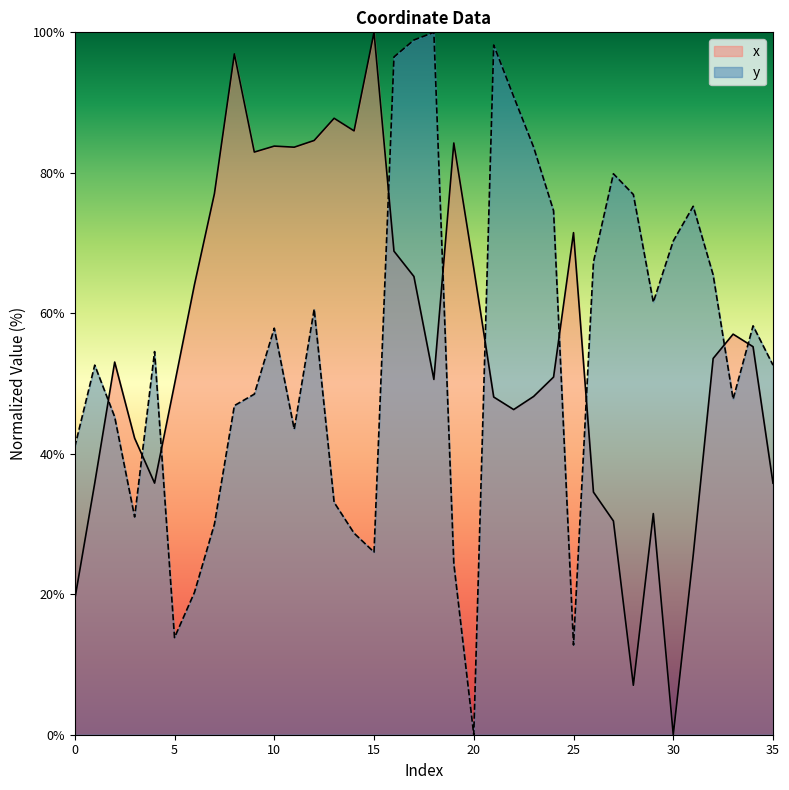

At which label is x closest to 50?

5